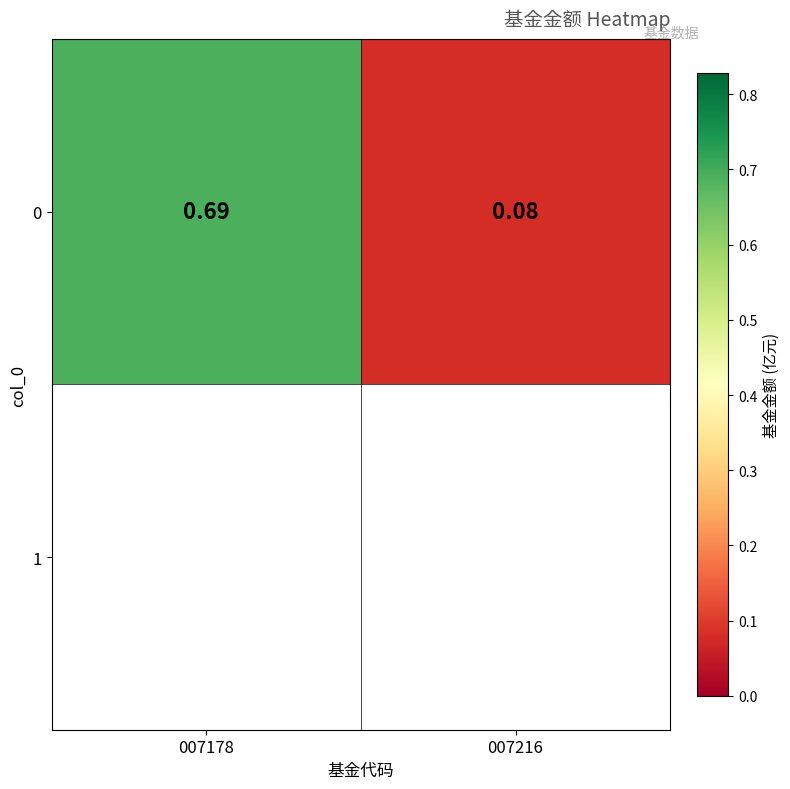

Where is the data nearest to the value 0?

007216